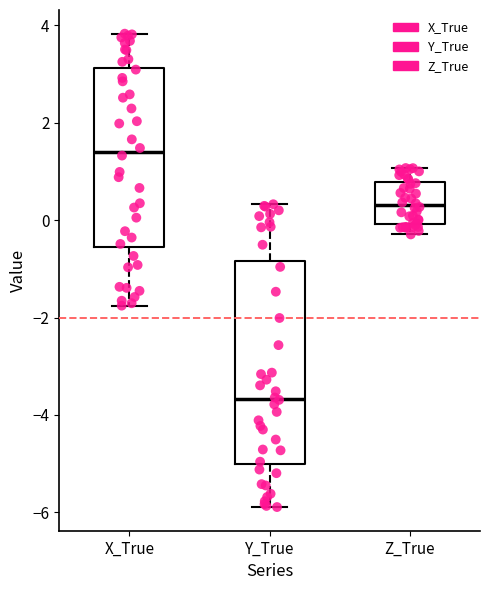

Comparing the boxes themselves (not the whiskers), which one is the tallest?

Y_True